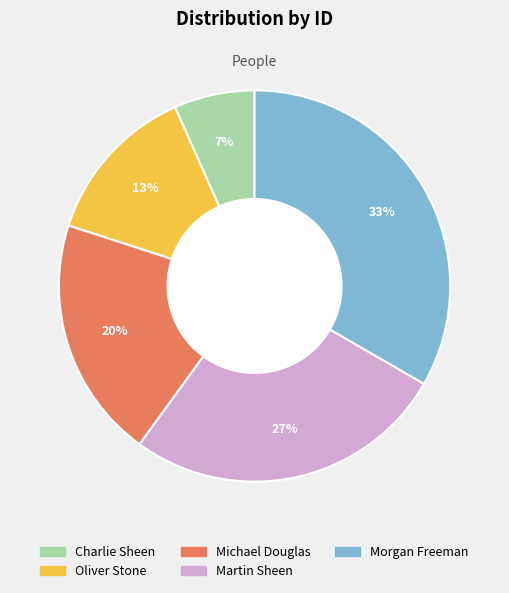

Is it true that Morgan Freeman is 40% of the pie?

False